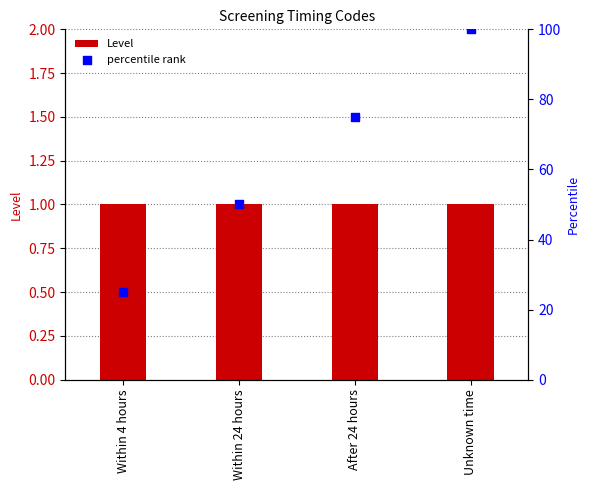

What are all the series names shown in the legend?

Level, percentile rank